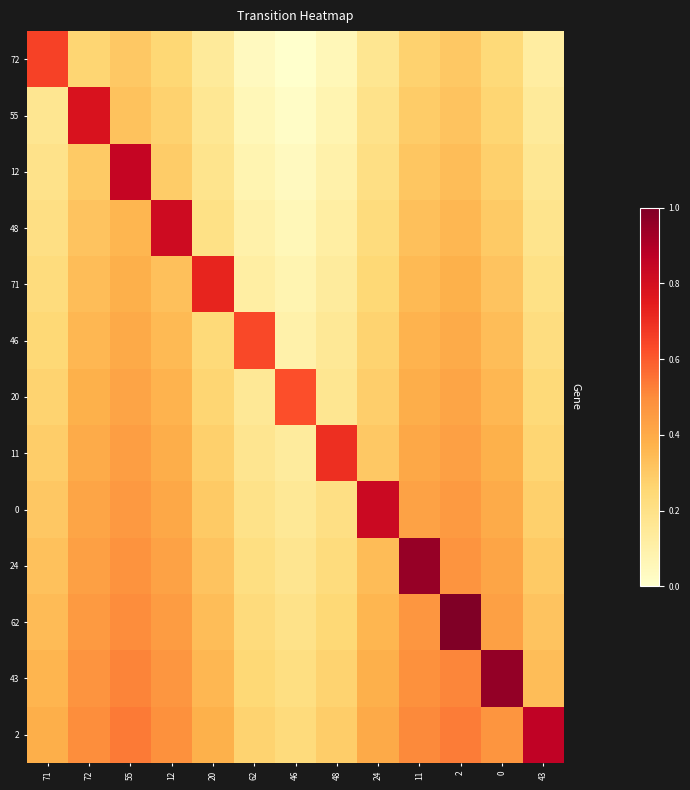

Reading left to right, what are all the values shown in this chart?

72: 71=0.7	72=0.3	55=0.3	12=0.3	20=0.1	62=0.0	46=0.0	48=0.1	24=0.2	11=0.3	2=0.3	0=0.2	43=0.1
55: 71=0.2	72=0.8	55=0.3	12=0.3	20=0.2	62=0.1	46=0.0	48=0.1	24=0.2	11=0.3	2=0.3	0=0.3	43=0.1
12: 71=0.2	72=0.3	55=0.8	12=0.3	20=0.2	62=0.1	46=0.0	48=0.1	24=0.2	11=0.3	2=0.3	0=0.3	43=0.2
48: 71=0.2	72=0.3	55=0.4	12=0.8	20=0.2	62=0.1	46=0.1	48=0.1	24=0.2	11=0.3	2=0.4	0=0.3	43=0.2
71: 71=0.2	72=0.3	55=0.4	12=0.3	20=0.7	62=0.1	46=0.1	48=0.1	24=0.2	11=0.3	2=0.4	0=0.3	43=0.2
46: 71=0.2	72=0.4	55=0.4	12=0.4	20=0.2	62=0.6	46=0.1	48=0.2	24=0.3	11=0.4	2=0.4	0=0.3	43=0.2
20: 71=0.3	72=0.4	55=0.4	12=0.4	20=0.3	62=0.2	46=0.6	48=0.2	24=0.3	11=0.4	2=0.4	0=0.4	43=0.2
11: 71=0.3	72=0.4	55=0.4	12=0.4	20=0.3	62=0.2	46=0.1	48=0.7	24=0.3	11=0.4	2=0.4	0=0.4	43=0.3
0: 71=0.3	72=0.4	55=0.5	12=0.4	20=0.3	62=0.2	46=0.2	48=0.2	24=0.8	11=0.4	2=0.5	0=0.4	43=0.3
24: 71=0.3	72=0.4	55=0.5	12=0.4	20=0.3	62=0.2	46=0.2	48=0.2	24=0.3	11=1.0	2=0.5	0=0.4	43=0.3
62: 71=0.3	72=0.5	55=0.5	12=0.4	20=0.3	62=0.2	46=0.2	48=0.2	24=0.4	11=0.5	2=1.0	0=0.4	43=0.3
43: 71=0.4	72=0.5	55=0.5	12=0.5	20=0.4	62=0.2	46=0.2	48=0.3	24=0.4	11=0.5	2=0.5	0=1.0	43=0.3
2: 71=0.4	72=0.5	55=0.5	12=0.5	20=0.4	62=0.3	46=0.2	48=0.3	24=0.4	11=0.5	2=0.5	0=0.5	43=0.9